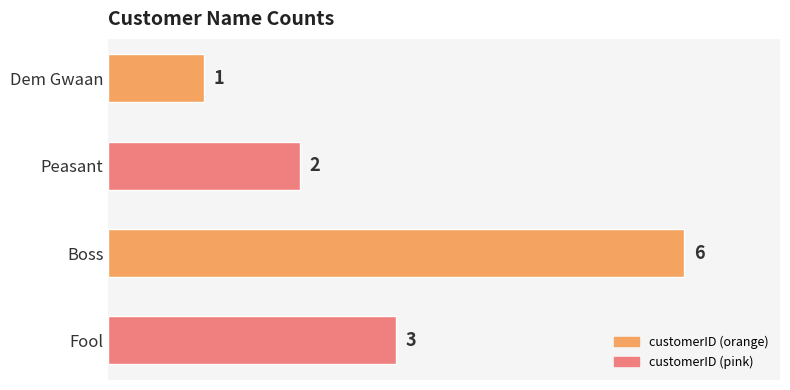

What is the average value?

3